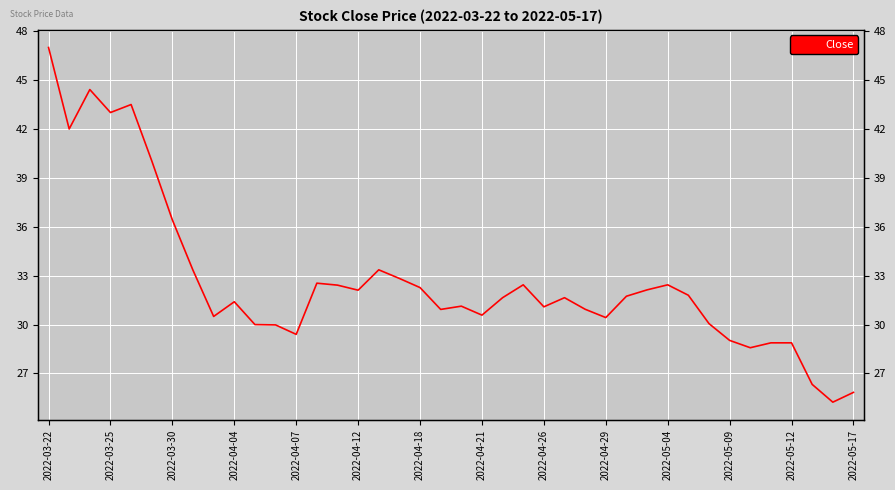

What is the average value?

32.7